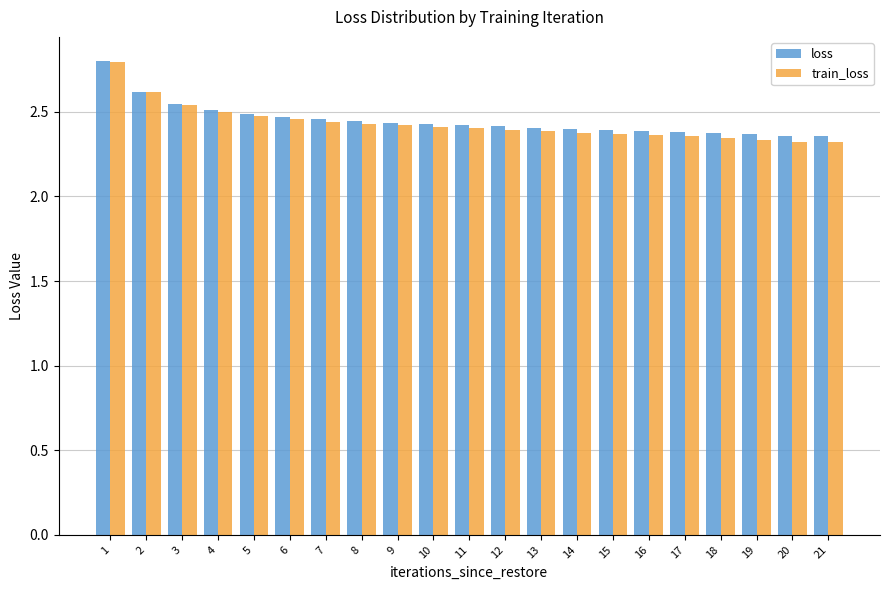

Are the bars horizontal?

No